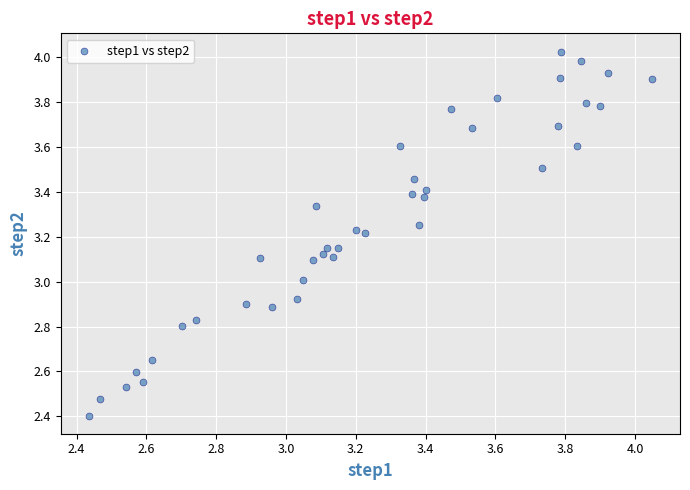

Count the number of points in this scatter plot.

40